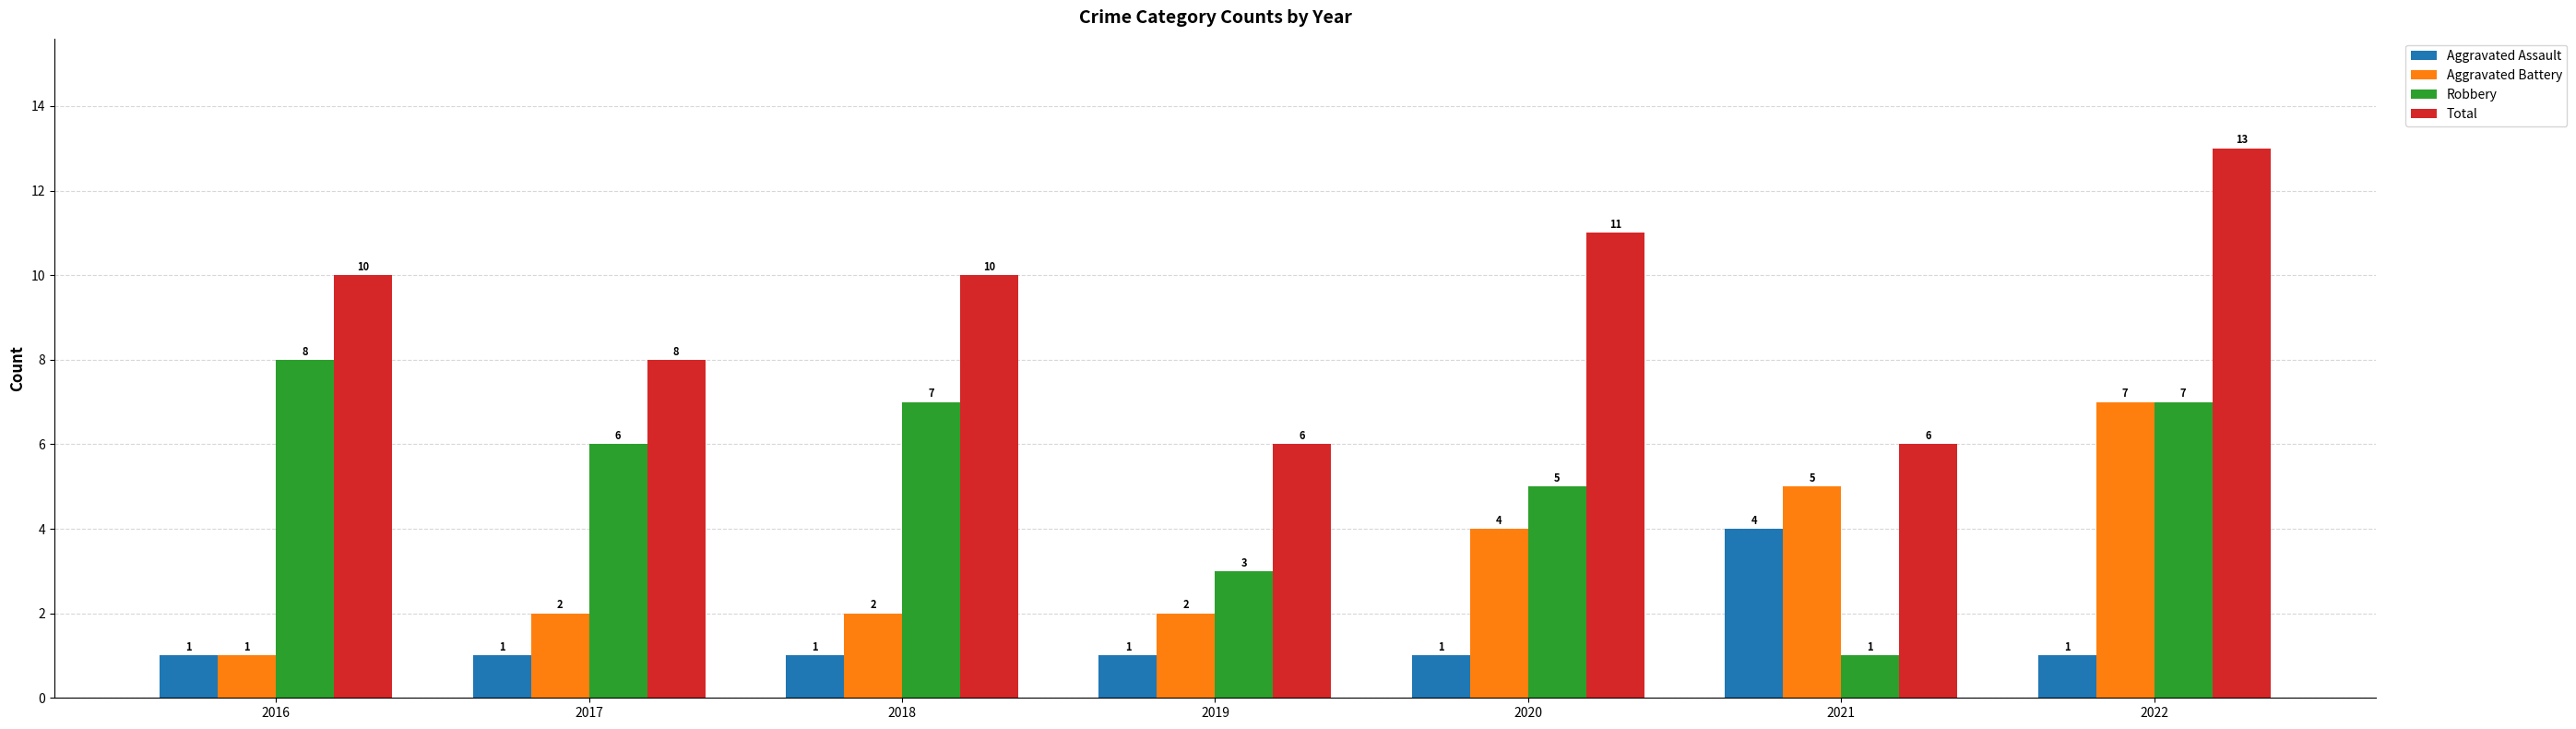

At how many categories does at least one series exceed 9?

4